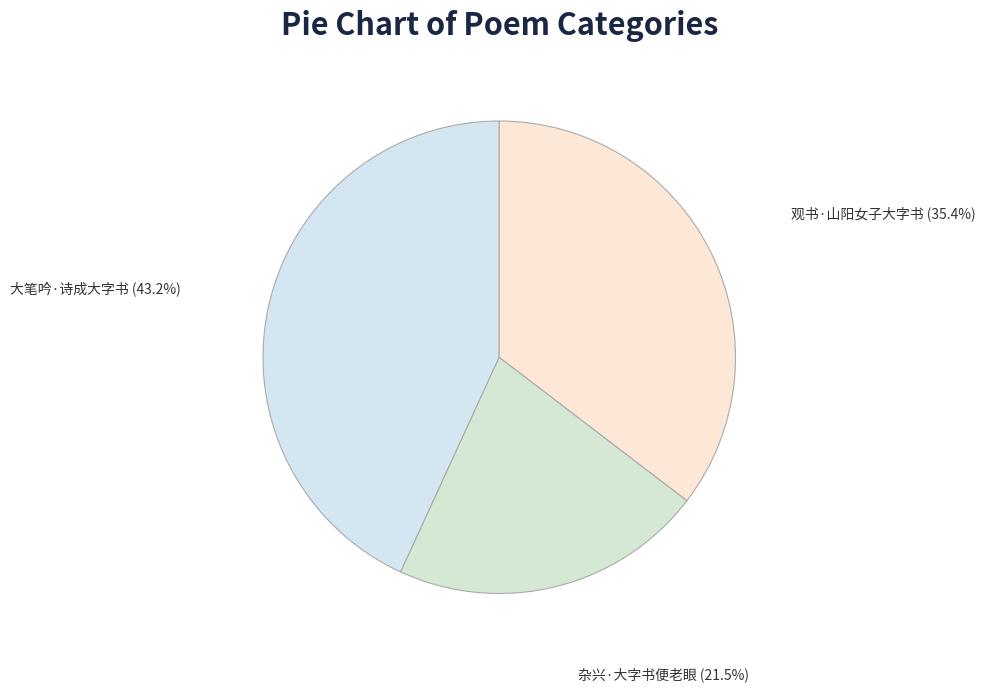

Is the sum of 大笔吟·诗成大字书 and 观书·山阳女子大字书 greater than half?

Yes